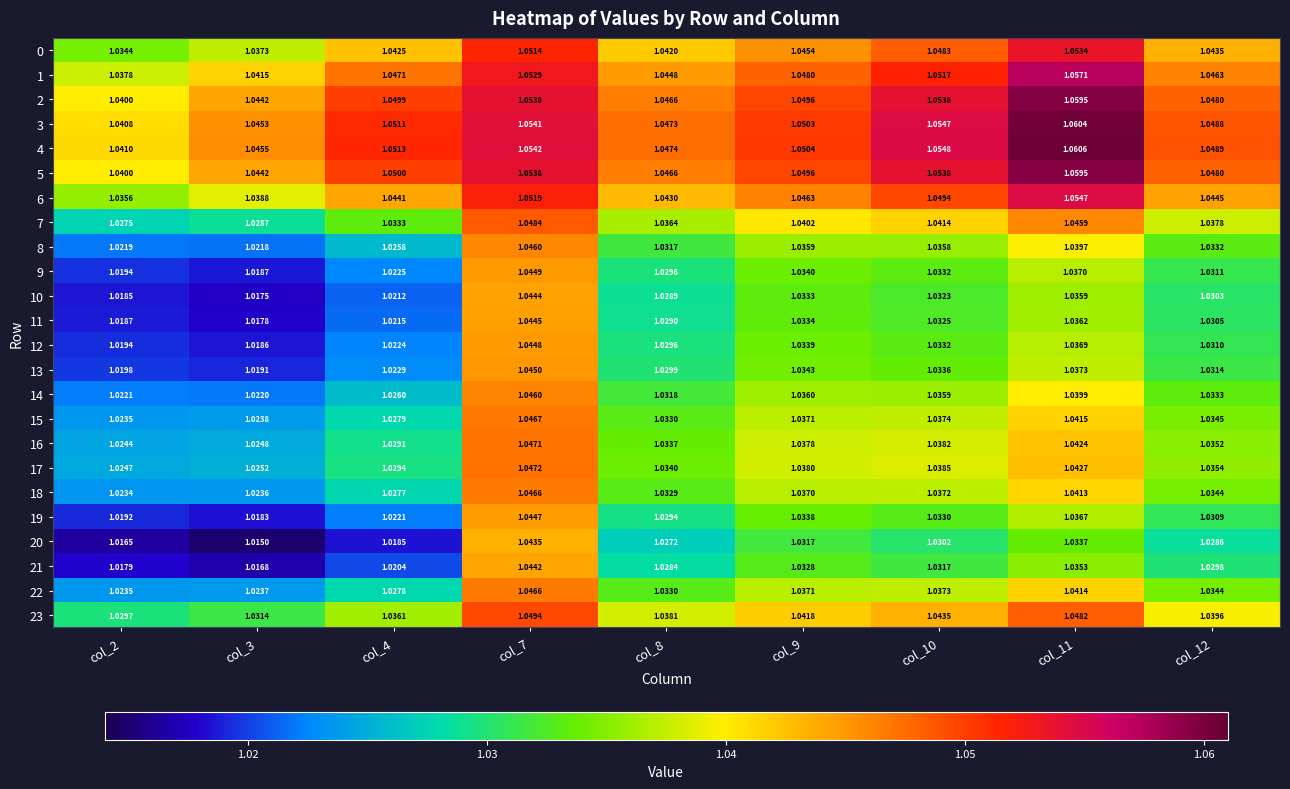

Is the value of 8 at col_7 greater than the value of 15 at col_4?

Yes